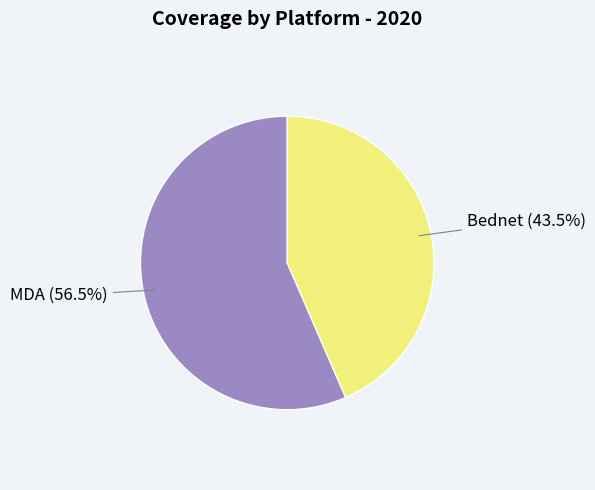

How many slices are in this pie chart?

2